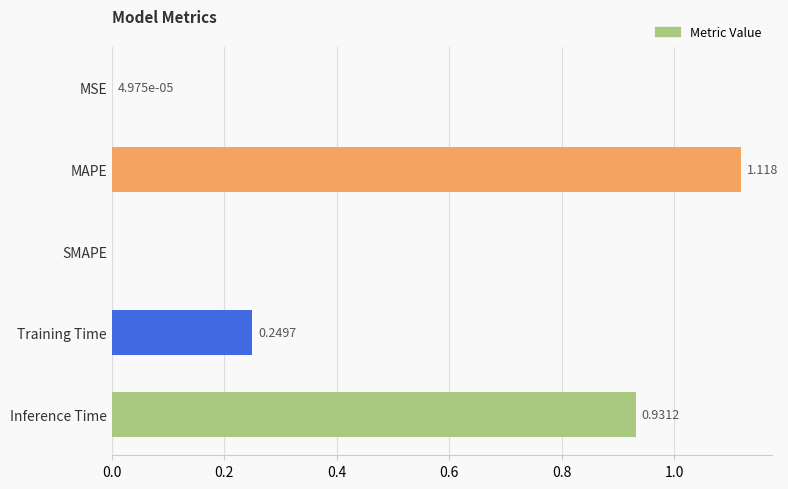

At which category does the chart reach its peak across all series?

MAPE